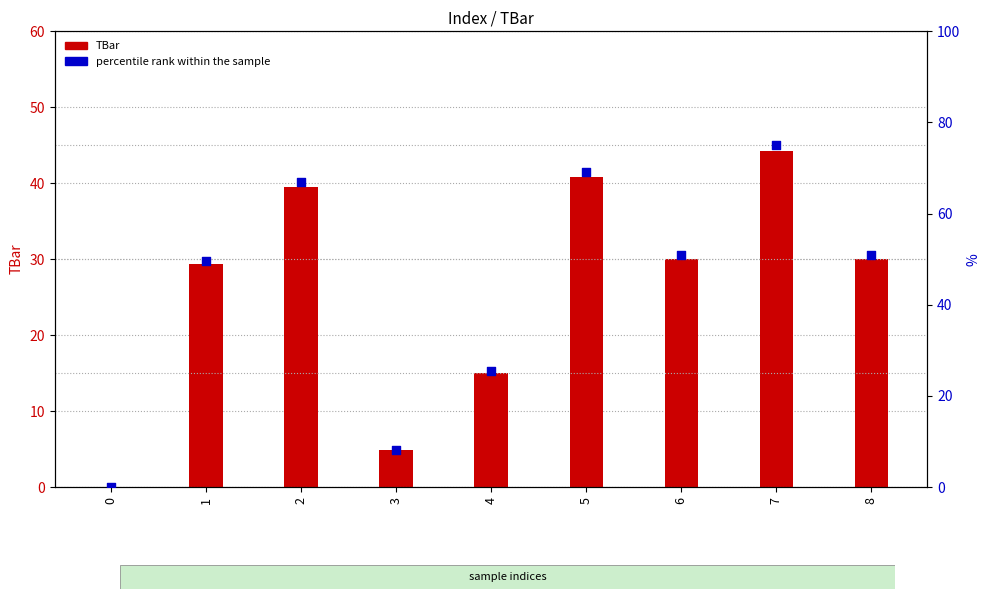

Which series reaches the maximum Y coordinate?

percentile rank within the sample